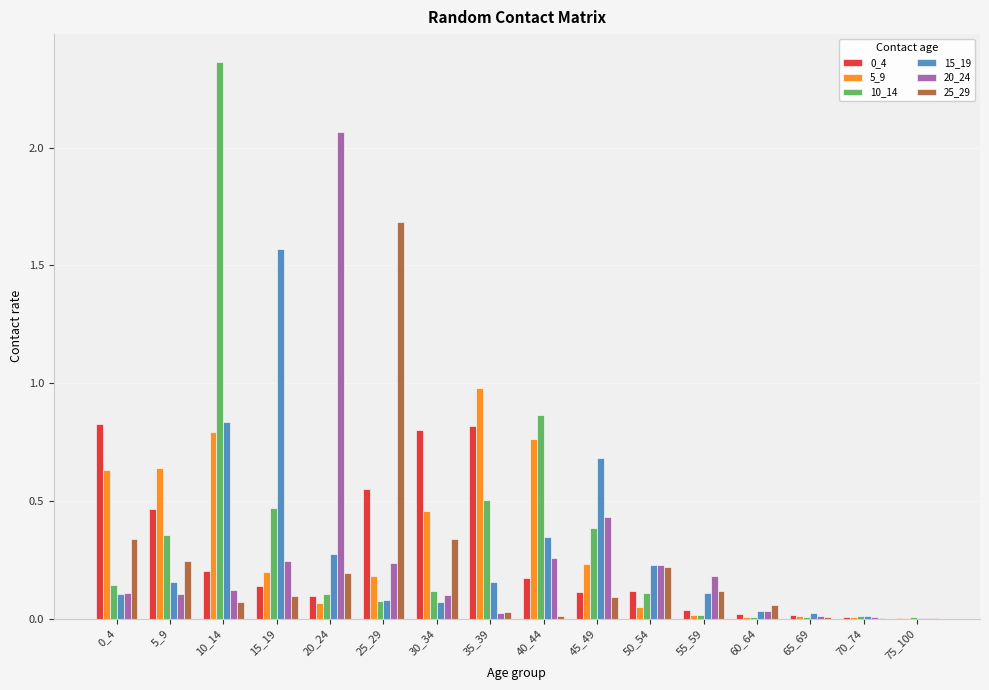

The 25_29 series shows 0.0 at 65_69. True or false?

True